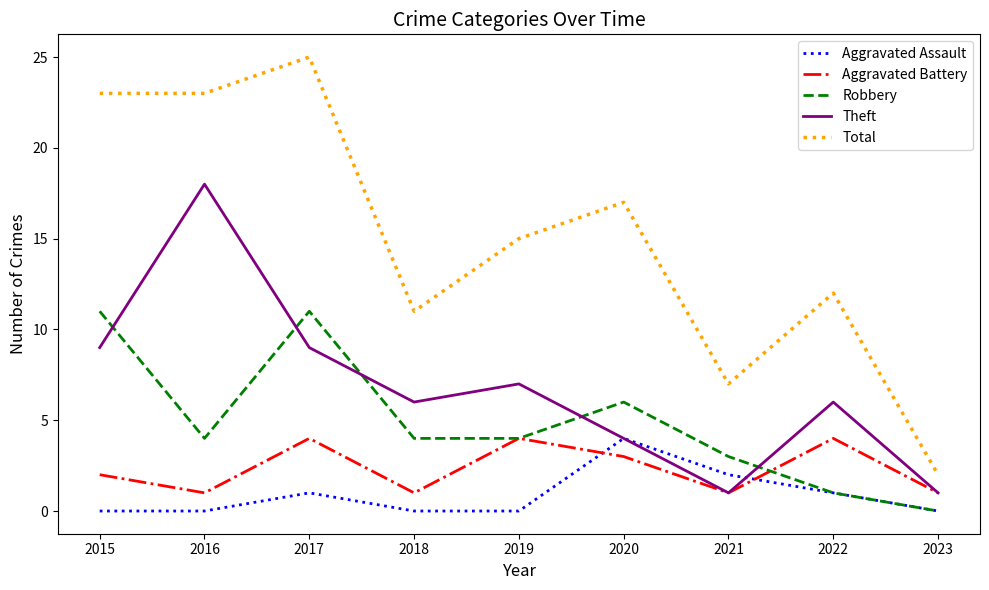

Reading left to right, list all the values displayed in this chart.

Aggravated Assault: 0	0	1	0	0	4	2	1	0
Aggravated Battery: 2	1	4	1	4	3	1	4	1
Robbery: 11	4	11	4	4	6	3	1	0
Theft: 9	18	9	6	7	4	1	6	1
Total: 23	23	25	11	15	17	7	12	2